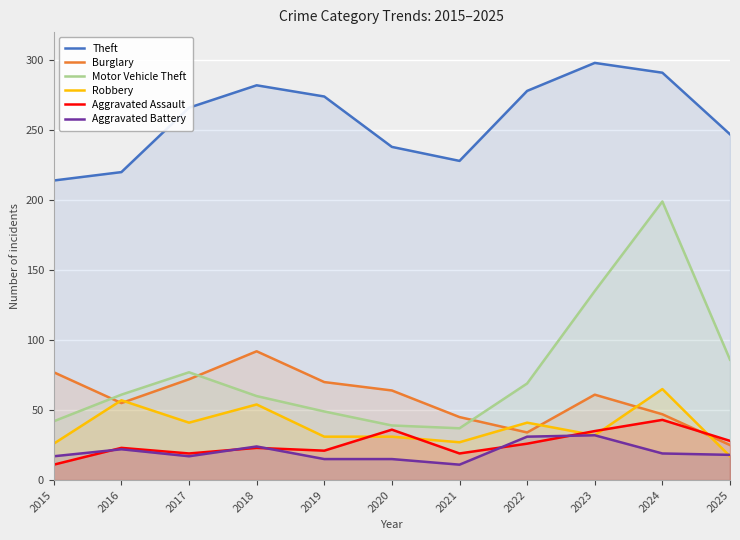

True or false: Motor Vehicle Theft and Theft intersect in this chart.

False